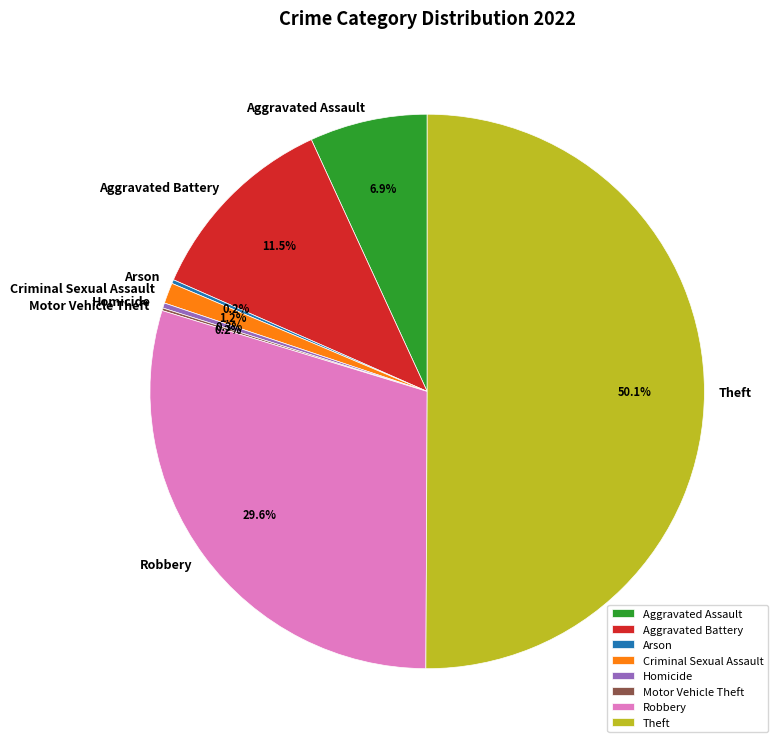

To the nearest percent, what is the average slice percentage?

12%